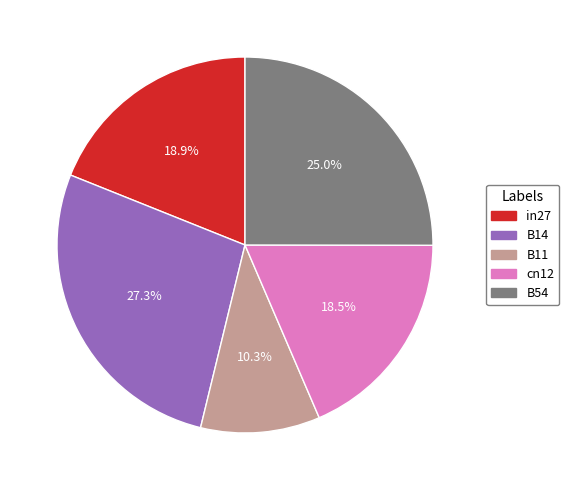

The B14 slice represents 20% of the pie. True or false?

False